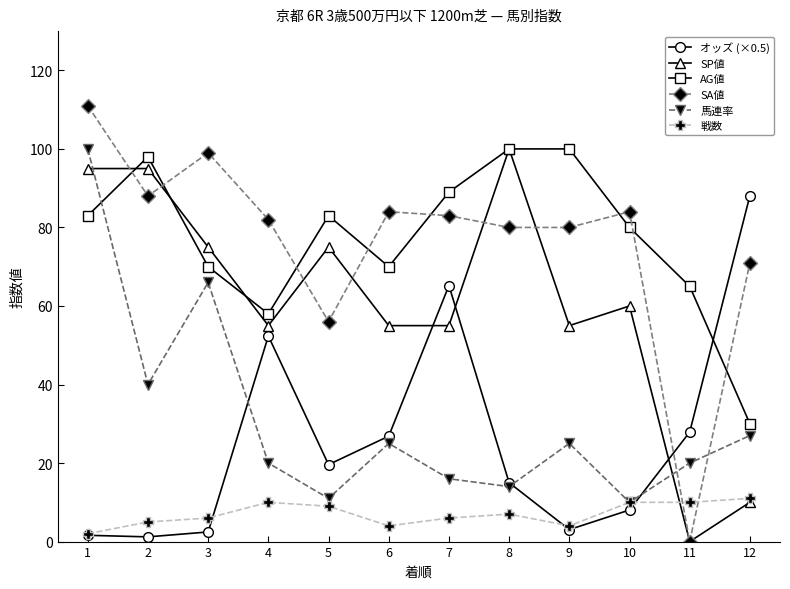

In 馬連率, how many points are lower than both neighbors (excluding endpoints)?

4